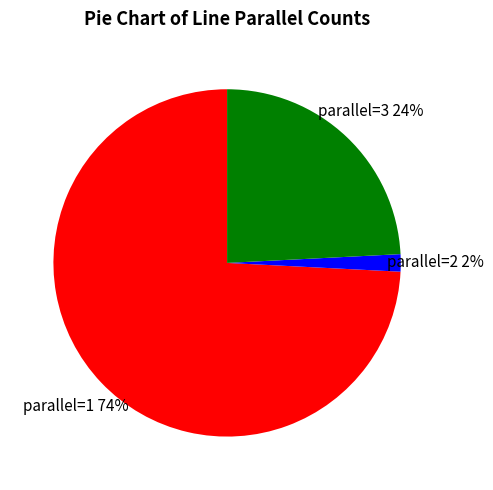

How many slices are in this pie chart?

3